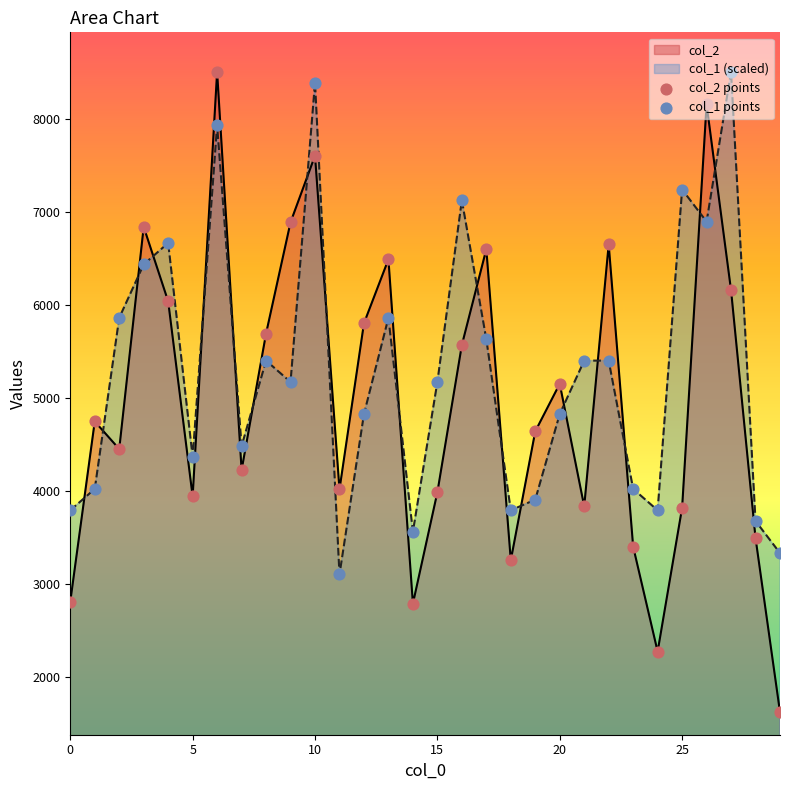

What are all the series names shown in the legend?

col_2 points, col_1 points